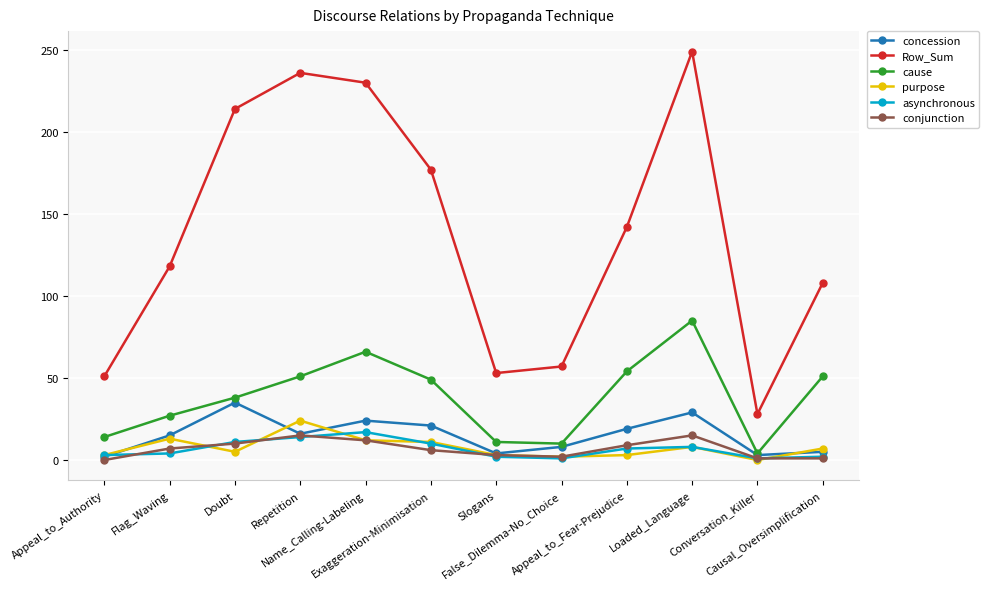

What is the spread (max minus min) of values at Name_Calling-Labeling?

218